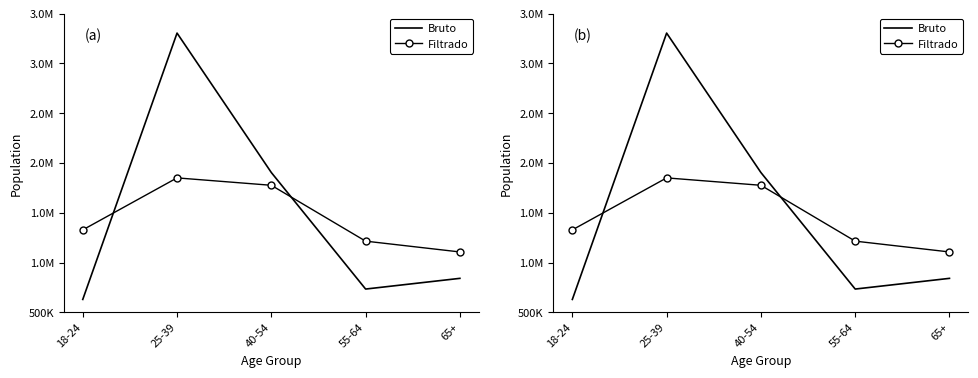

What are all the series names shown in the legend?

Bruto, Filtrado